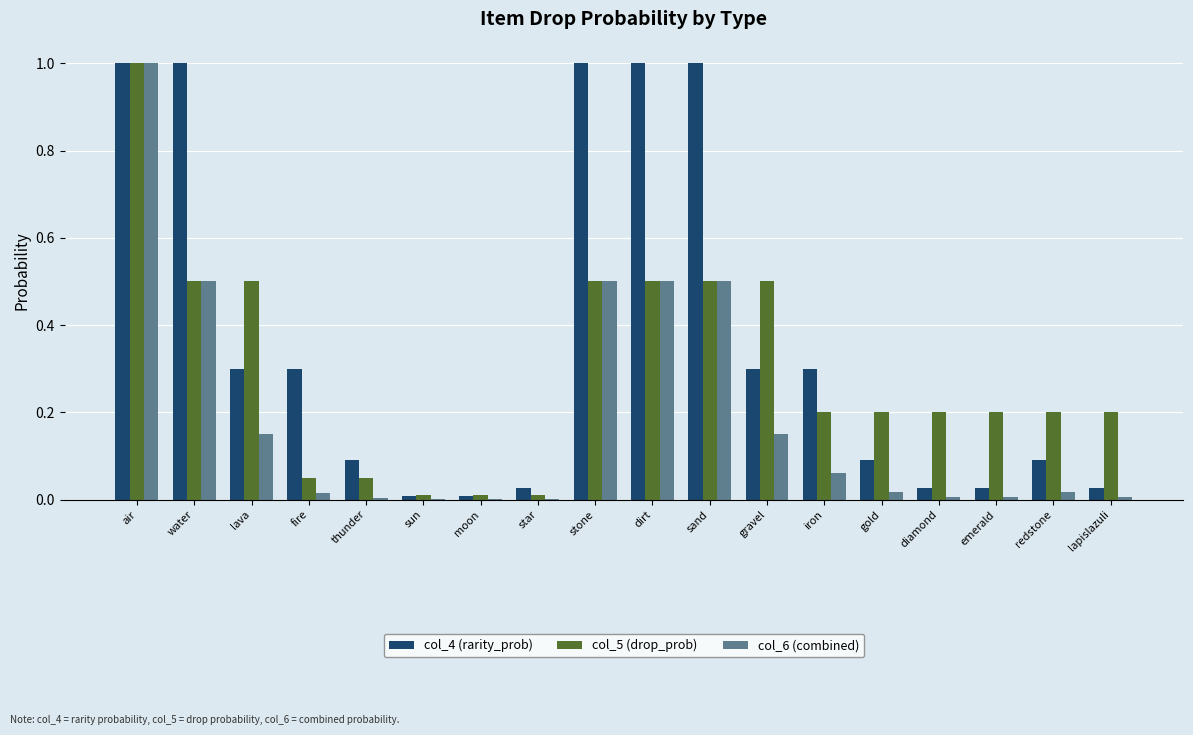

Which series has the largest total across all categories?

col_4 (rarity_prob)